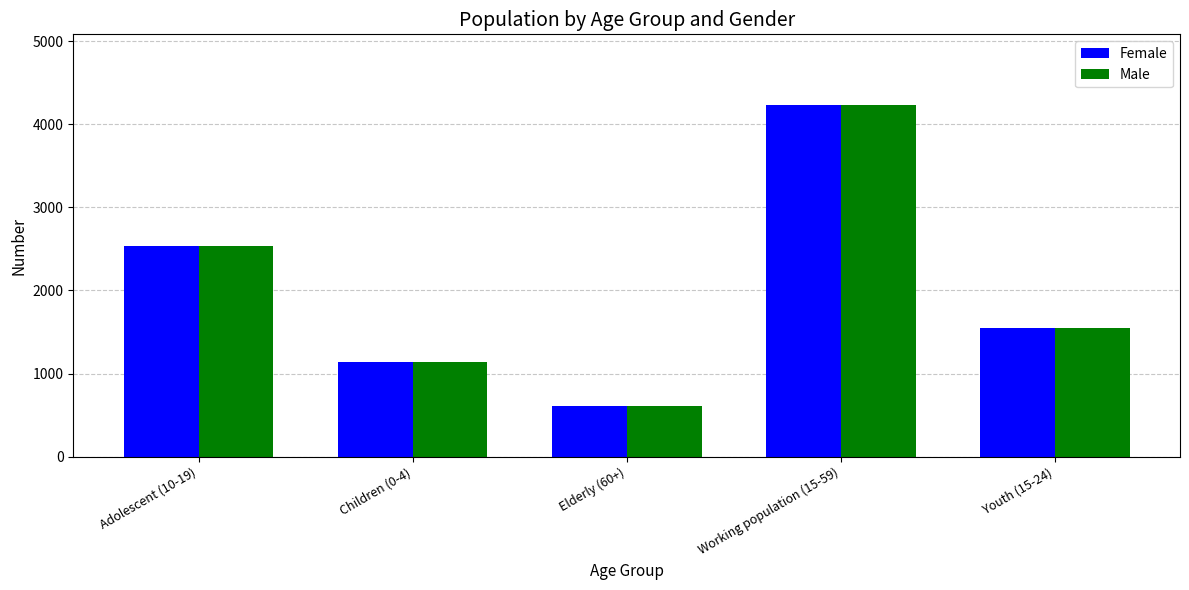

Reading left to right, what are all the values shown in this chart?

Female: 2533	1138	615	4234	1544
Male: 2533	1138	615	4234	1544